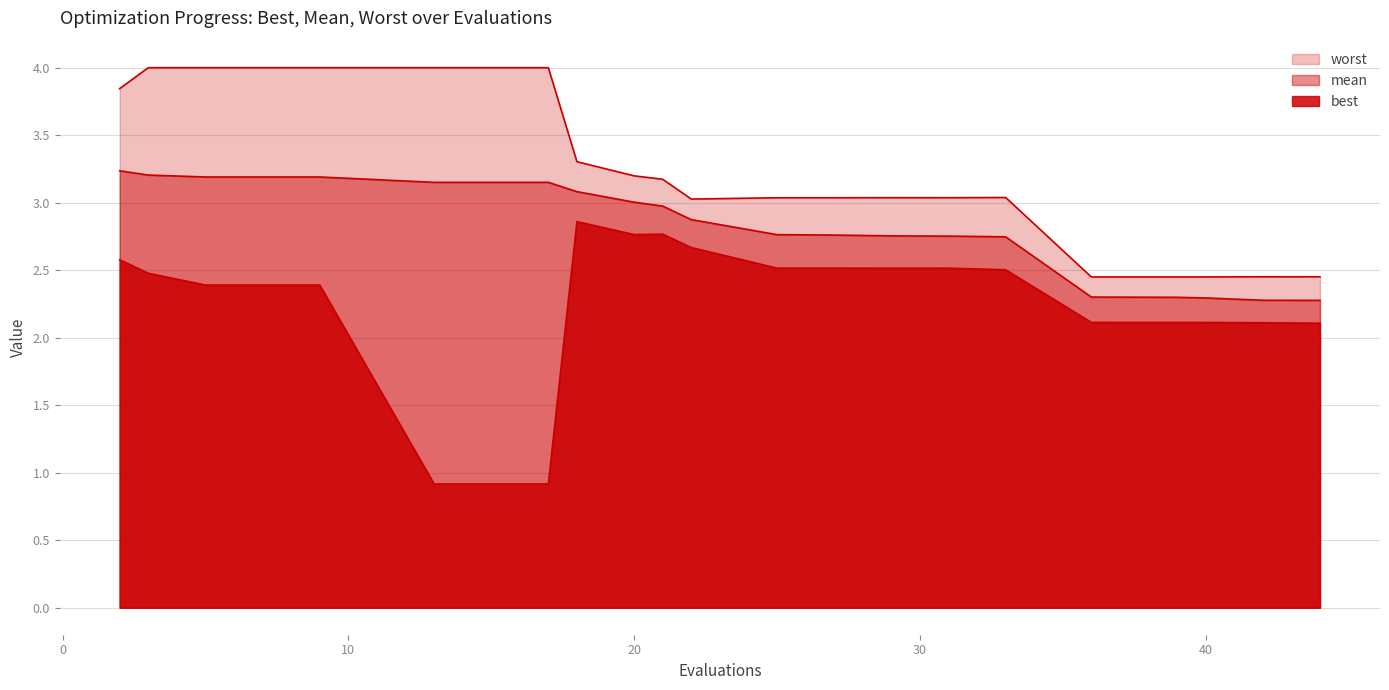

At which label does best reach its peak?

18